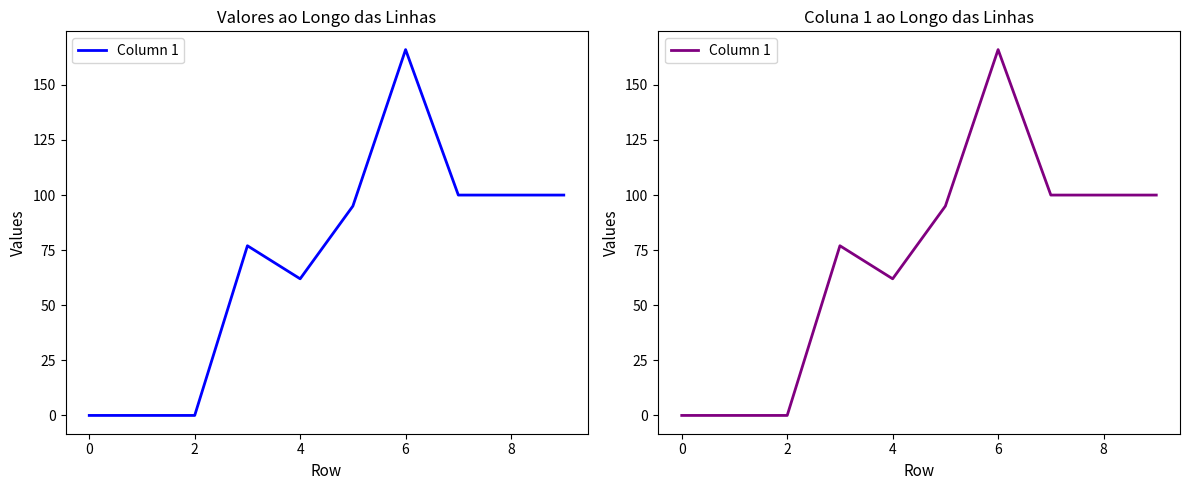

Is it true that the value at 7 is 133?

False